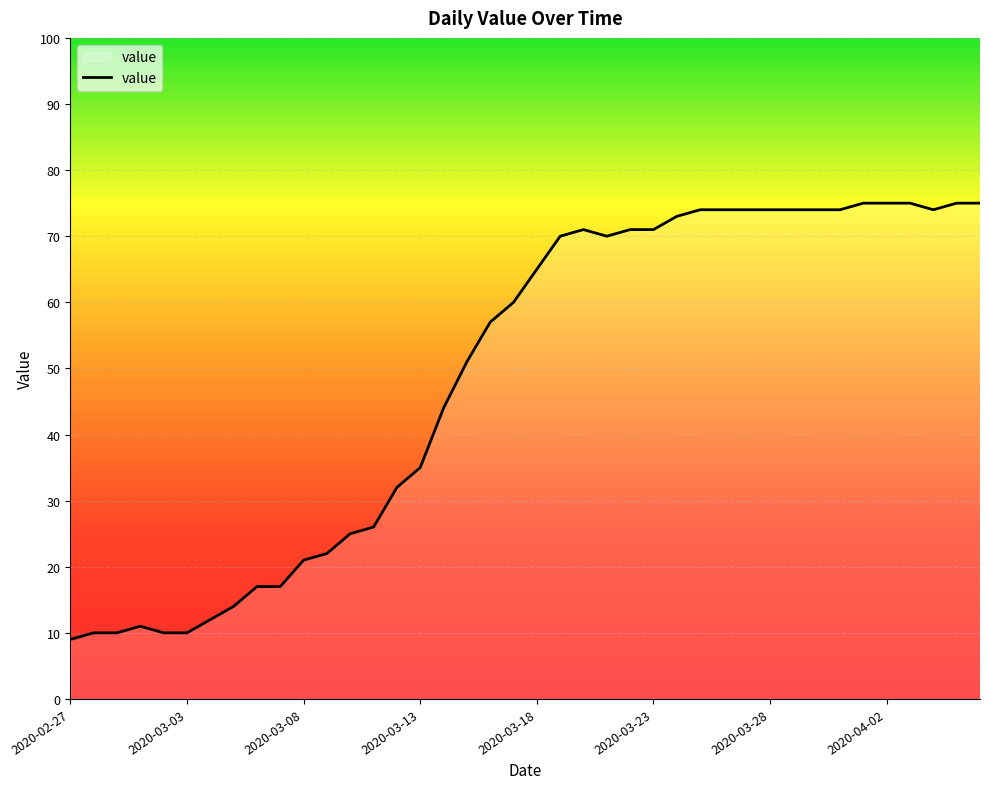

What is the greatest value displayed?

75.0